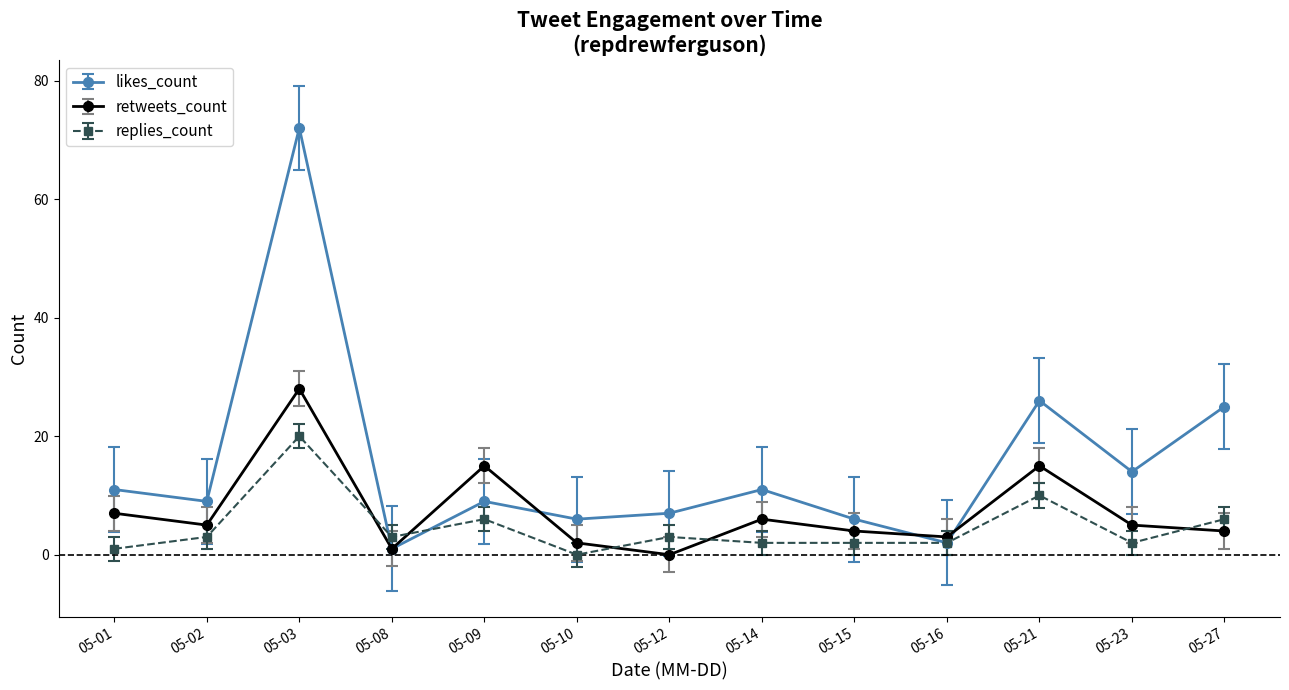

What is the average value of the replies_count series?

5